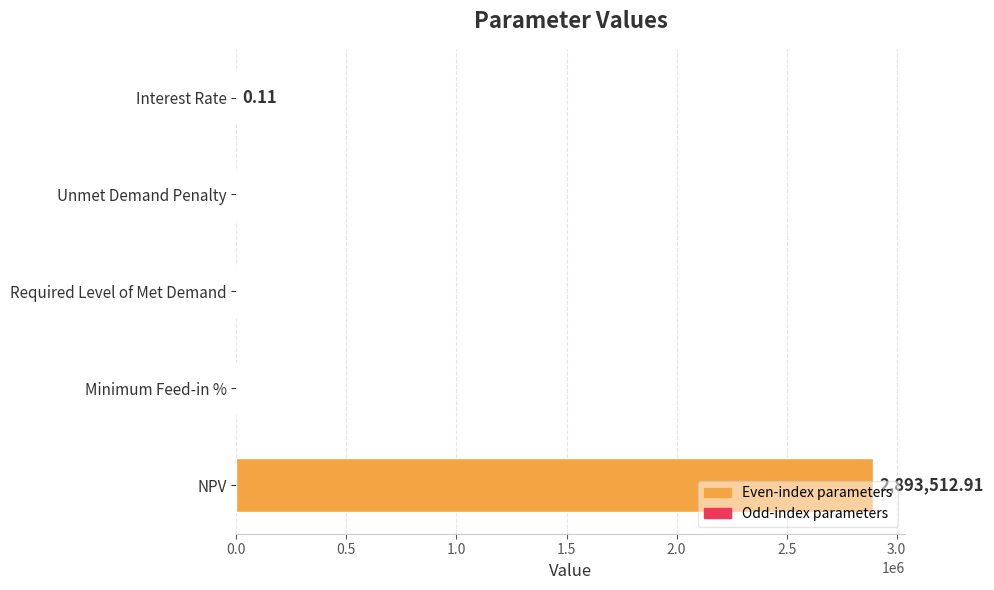

What is the sum of all values?

2893513.0